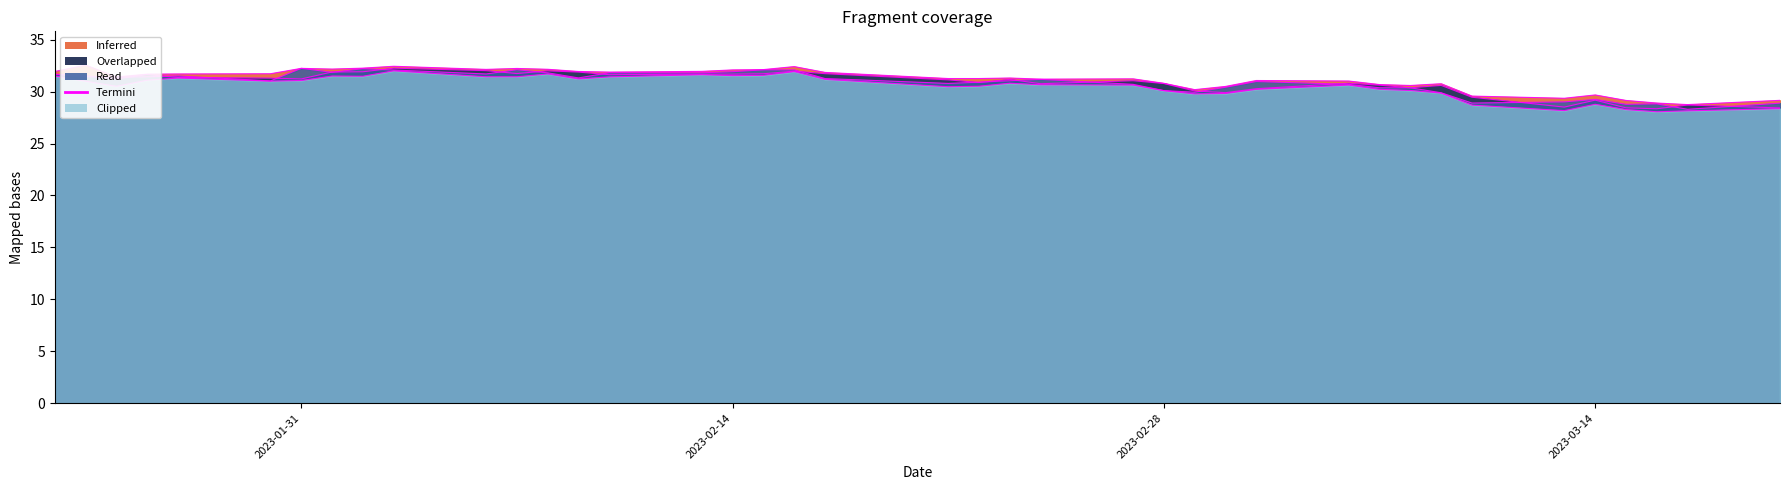

Does the chart display data point markers on the line(s)?

No